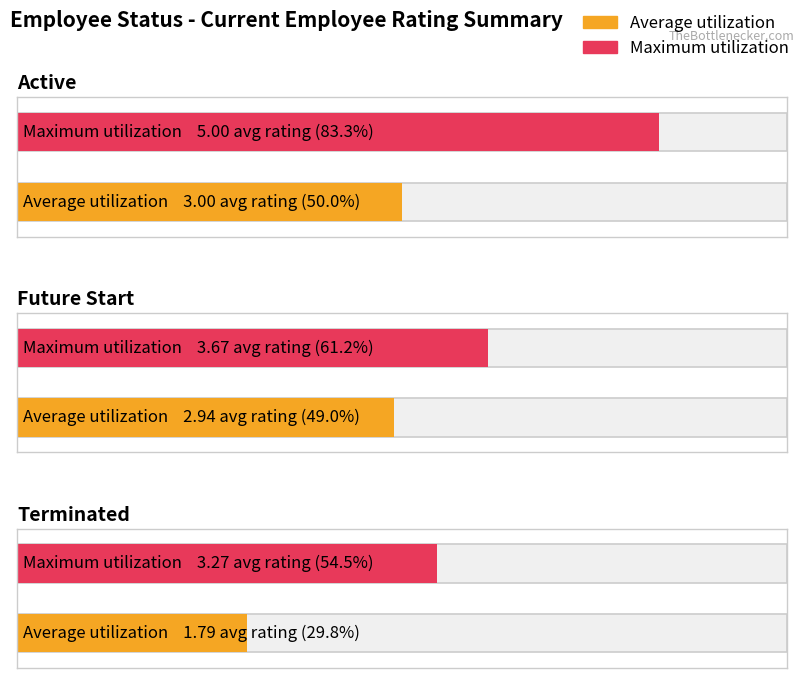

What is the difference between the Maximum utilization values at Active and Future Start?

1.3